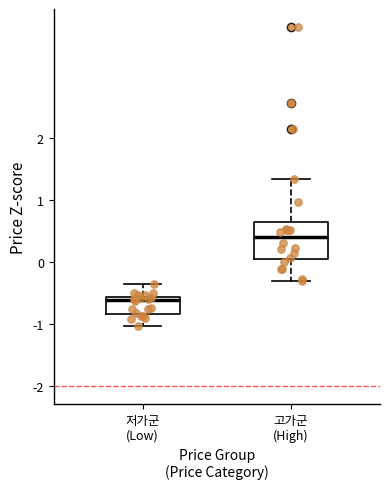

Reading left to right, read every box against the y-axis: the position of its median line, the range the box covers, and the ends of its whiskers. The values are not printed on the chart, so give them approximately, as read against the axis.

저가군 (Low): median -0.6 (just below the box's upper edge), box -0.8 to -0.6, whiskers -1.0 to -0.4
고가군 (High): median 0.4, box 0.0 to 0.6, whiskers -0.3 to 1.3